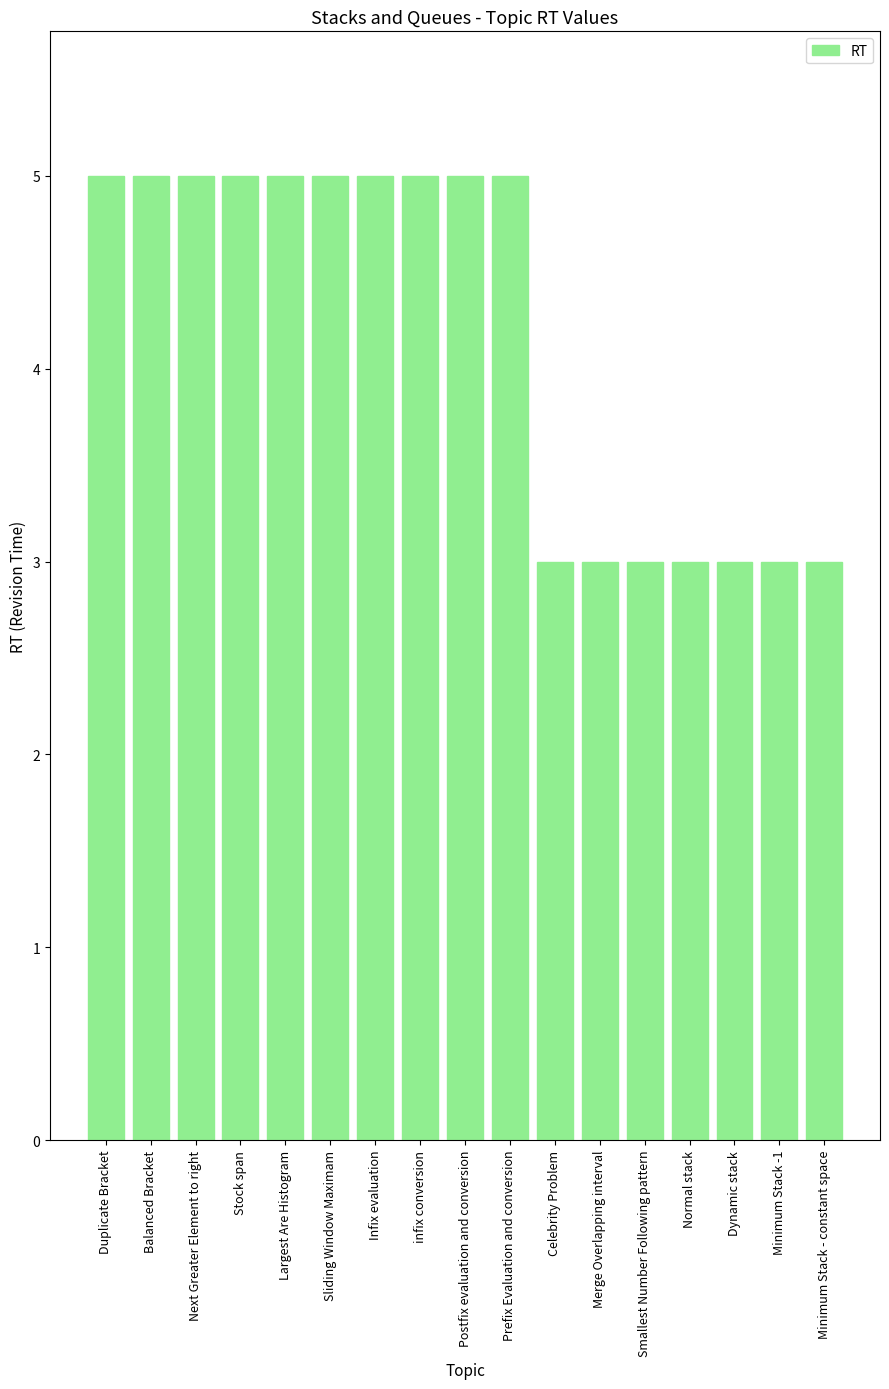

Read the value at Merge Overlapping interval.

3